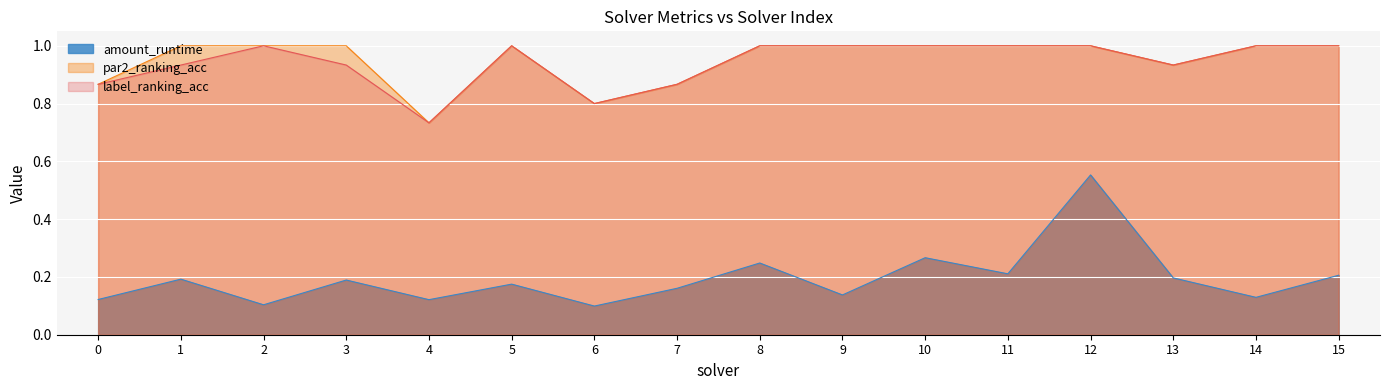

Reading left to right, list all the values displayed in this chart.

amount_runtime: 0=0.1	1=0.2	2=0.1	3=0.2	4=0.1	5=0.2	6=0.1	7=0.2	8=0.2	9=0.1	10=0.3	11=0.2	12=0.6	13=0.2	14=0.1	15=0.2
par2_ranking_acc: 0=0.9	1=1.0	2=1.0	3=1.0	4=0.7	5=1.0	6=0.8	7=0.9	8=1.0	9=1.0	10=1.0	11=1.0	12=1.0	13=0.9	14=1.0	15=1.0
label_ranking_acc: 0=0.9	1=0.9	2=1.0	3=0.9	4=0.7	5=1.0	6=0.8	7=0.9	8=1.0	9=1.0	10=1.0	11=1.0	12=1.0	13=0.9	14=1.0	15=1.0